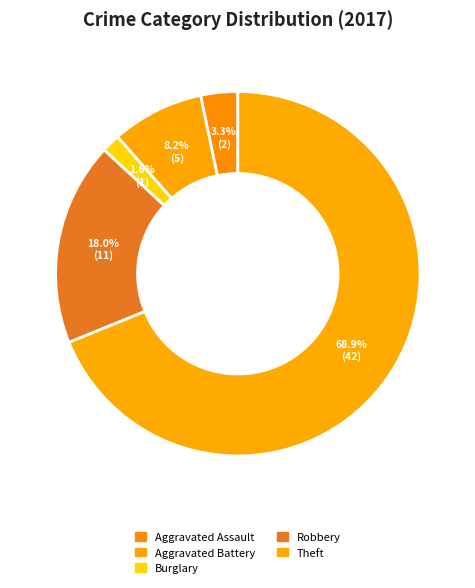

How many segments does this pie chart have?

5